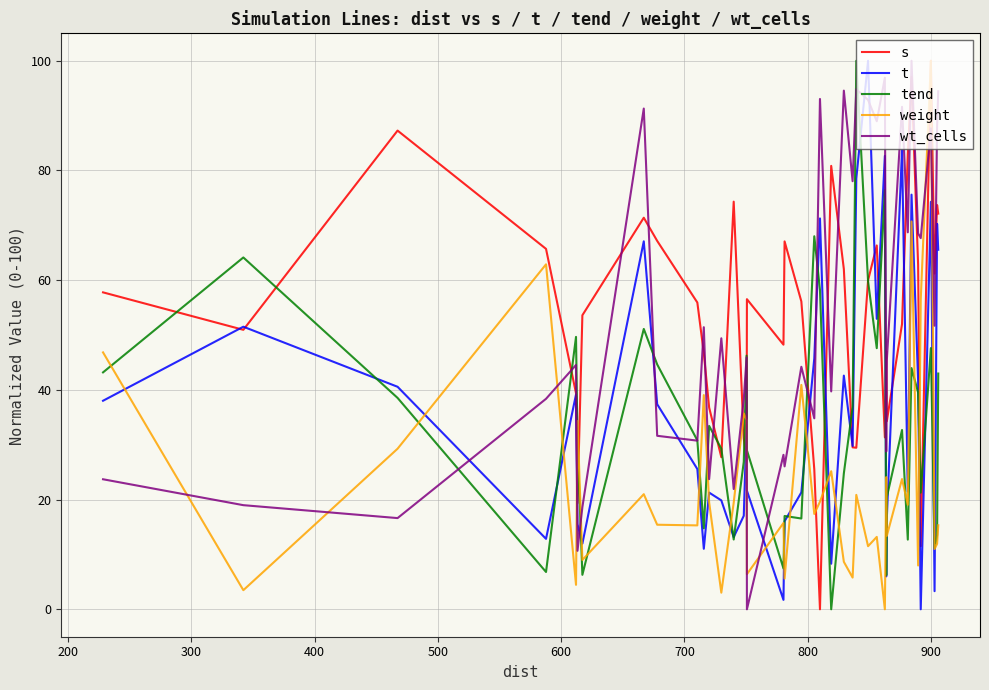

After their last crossing, which series has the higher values: s or tend?

s